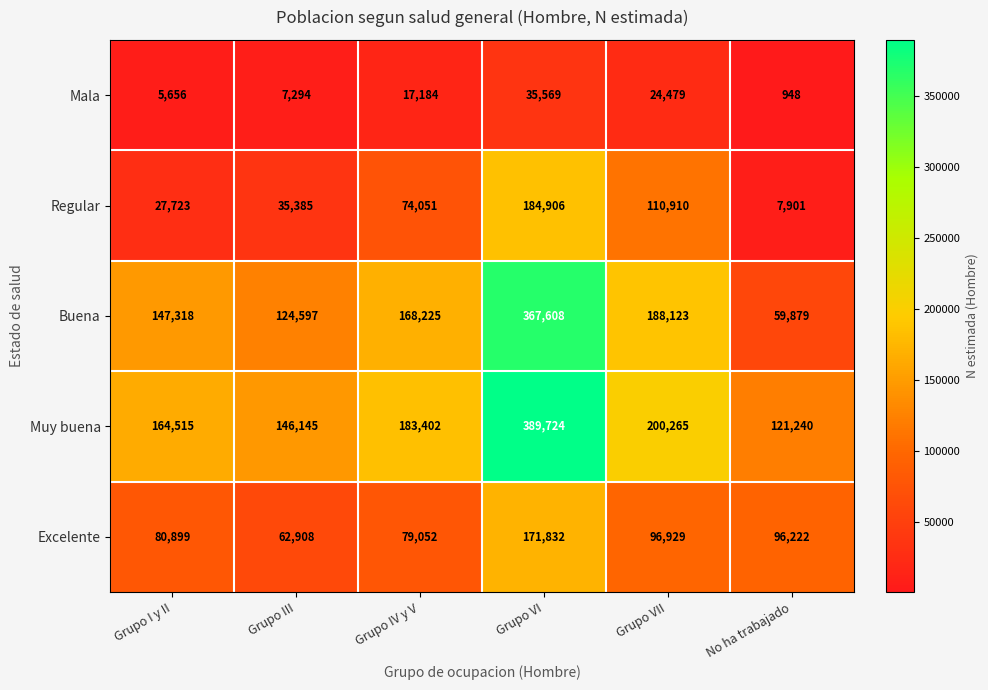

Which label corresponds to the smallest value in the chart?

No ha trabajado